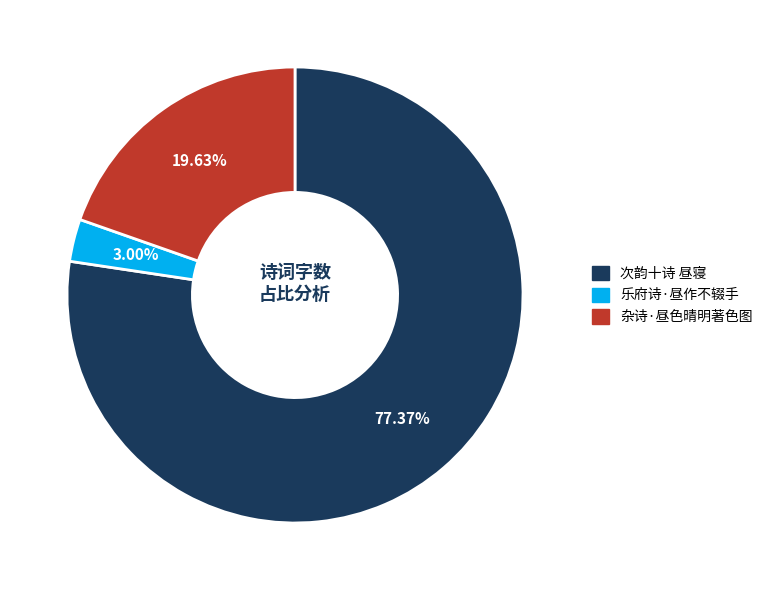

Is it true that 次韵十诗 昼寝 is 77% of the pie?

True